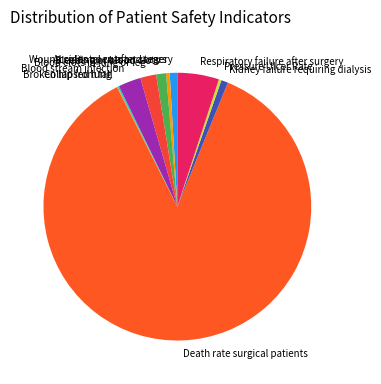

What is the largest slice in the pie chart?

Death rate surgical patients